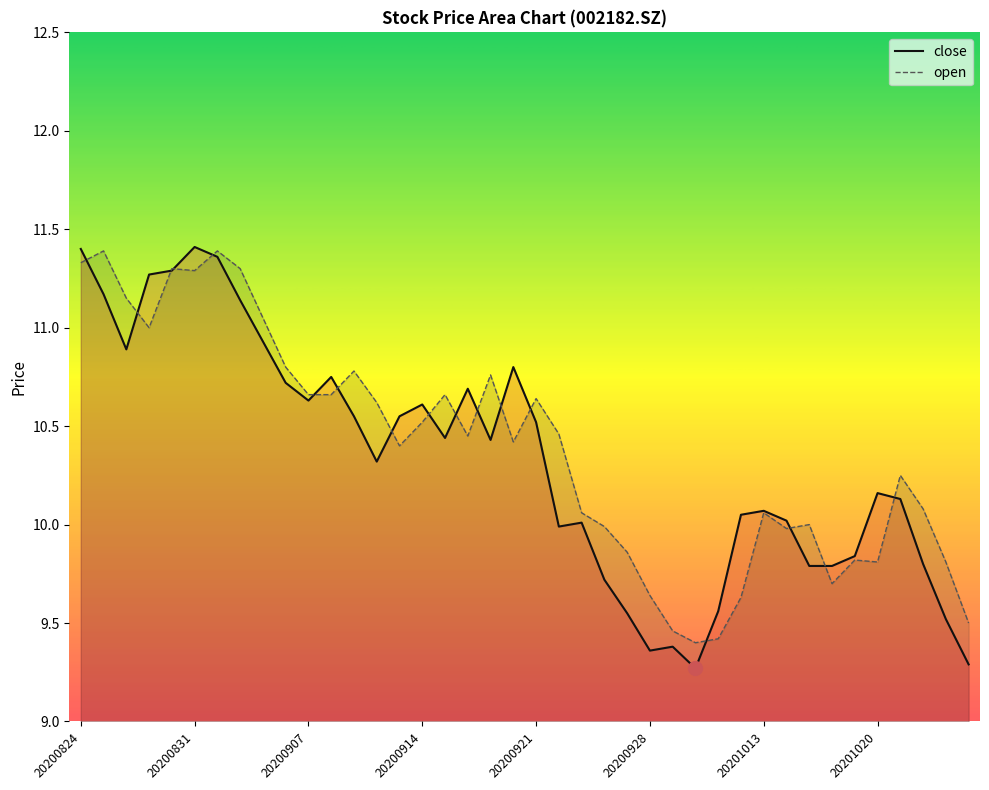

How many intersections are there between close and open?

17